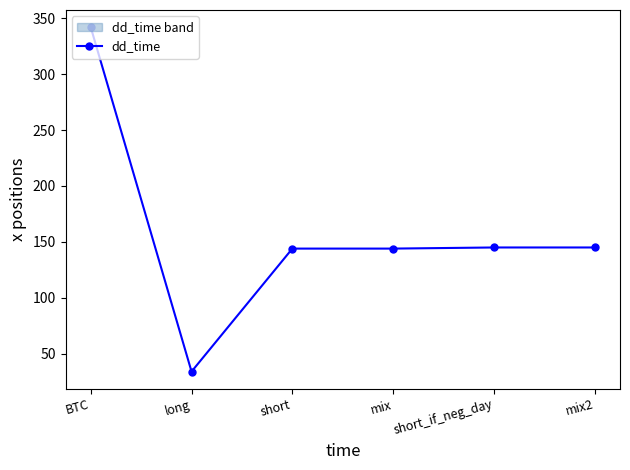

How many lines are shown in the chart?

1